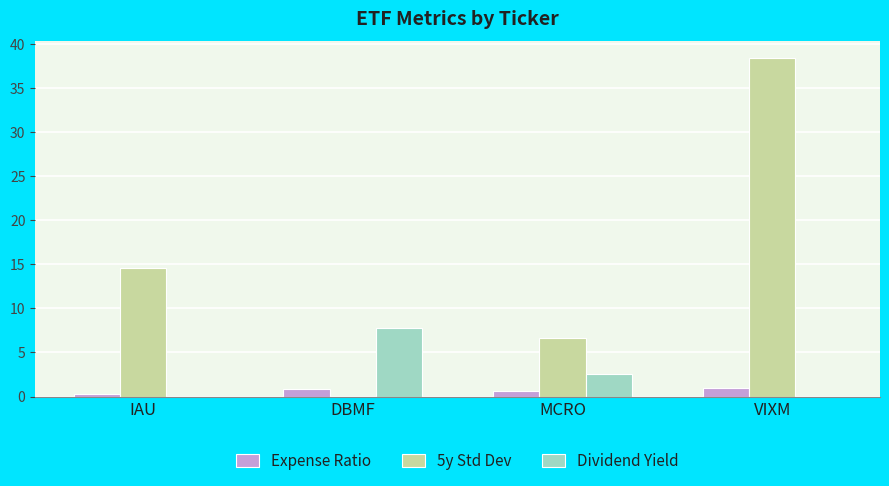

What is the total value across all series at VIXM?

39.3